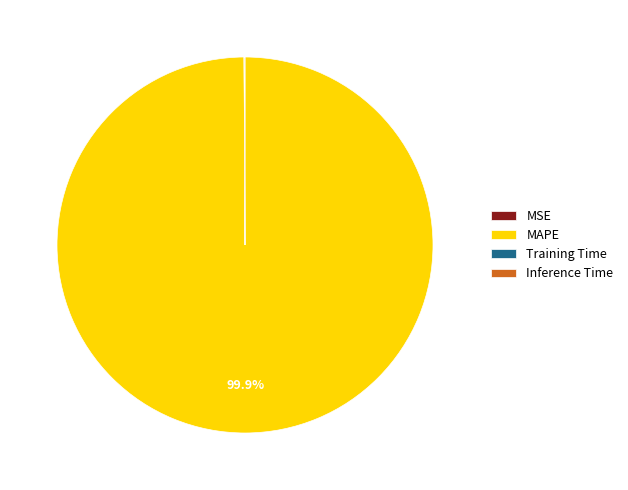

Which slice is the largest?

MAPE